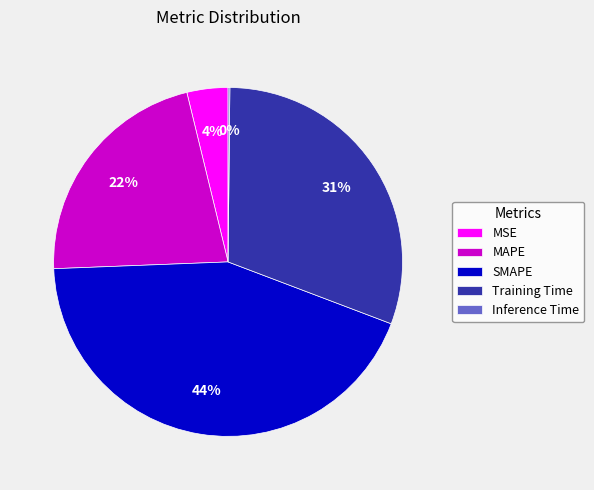

True or false: SMAPE accounts for 44% of the total.

True